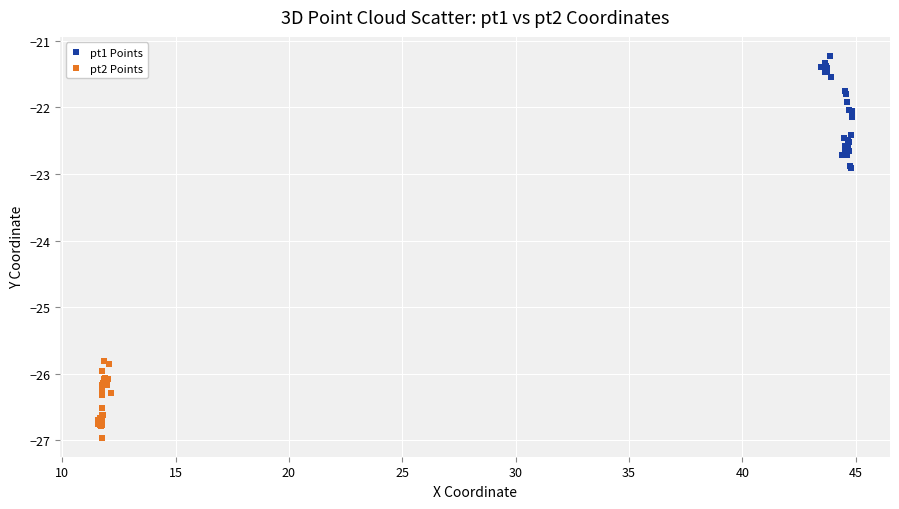

Which series has the widest spread of Y values?

pt1 Points